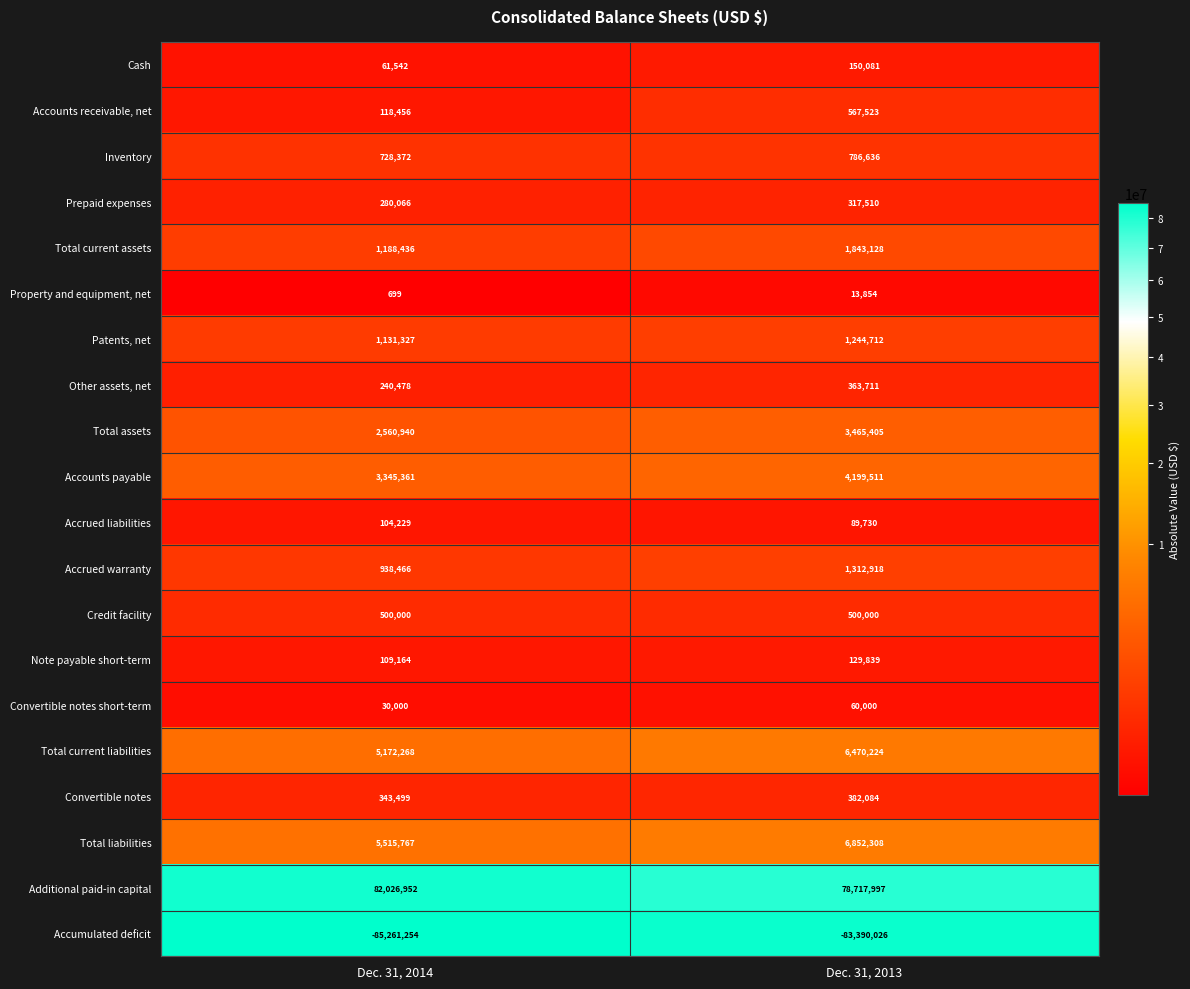

What is the sum of all Property and equipment, net values?

14553